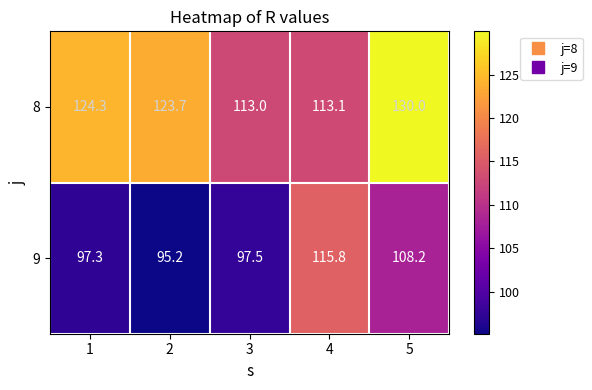

Rank the series by their average value, from highest to lowest.

8, 9